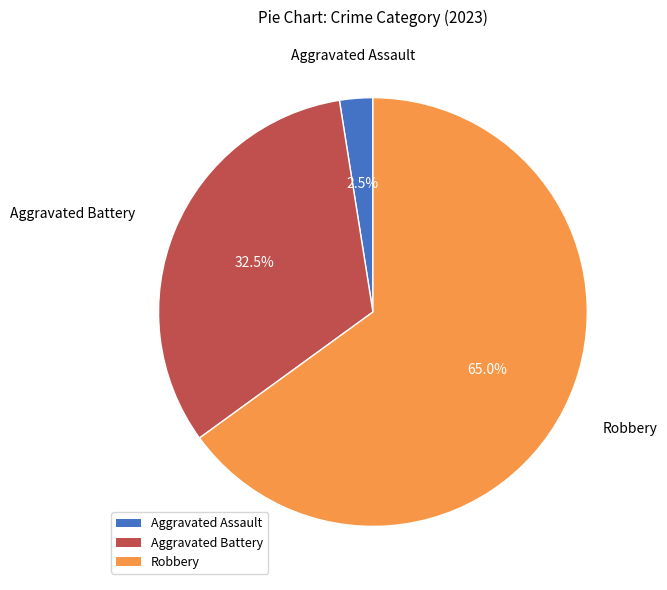

Rank the categories by value from highest to lowest.

Robbery, Aggravated Battery, Aggravated Assault